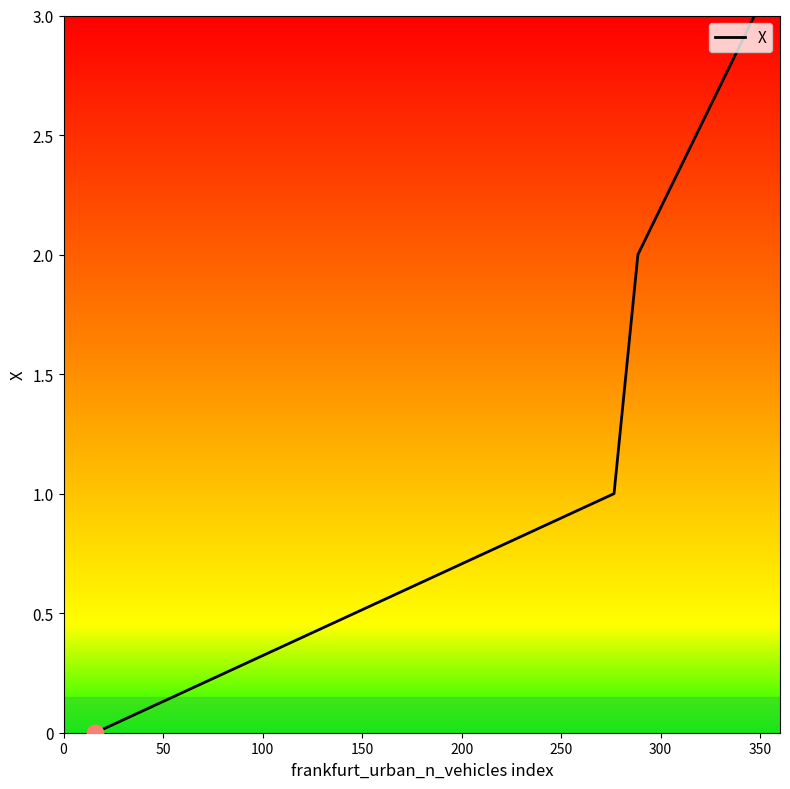

True or false: the data has more than 1 interior local peaks.

False